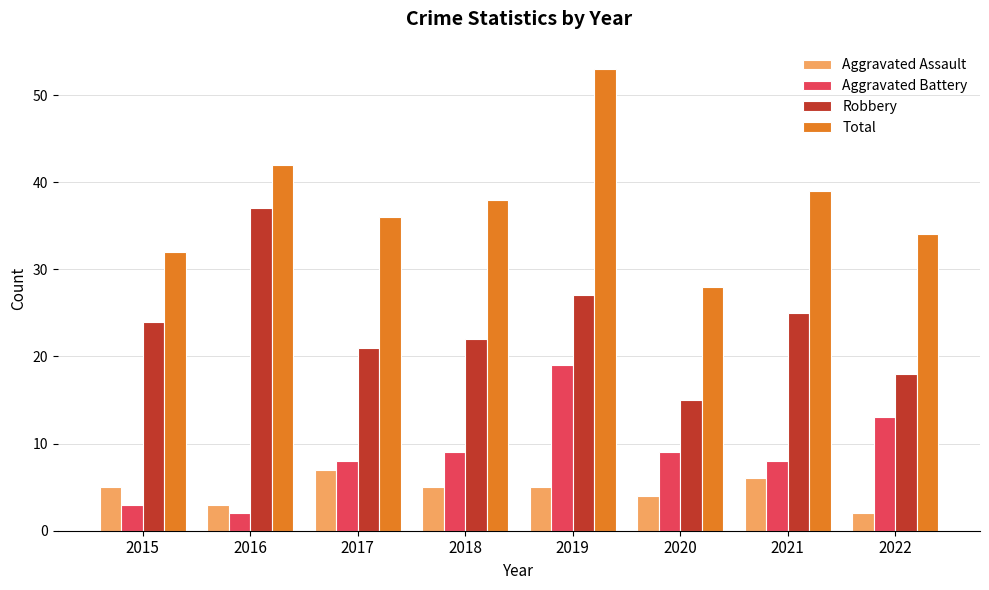

At which label does Aggravated Assault reach its minimum?

2022